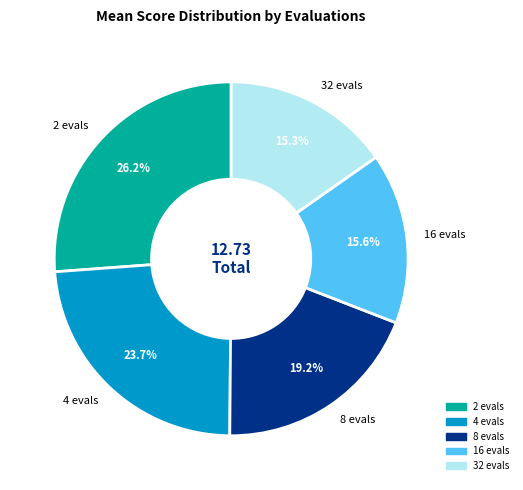

Approximately how many times larger is the value at 4 evals compared to 8 evals?

1.2